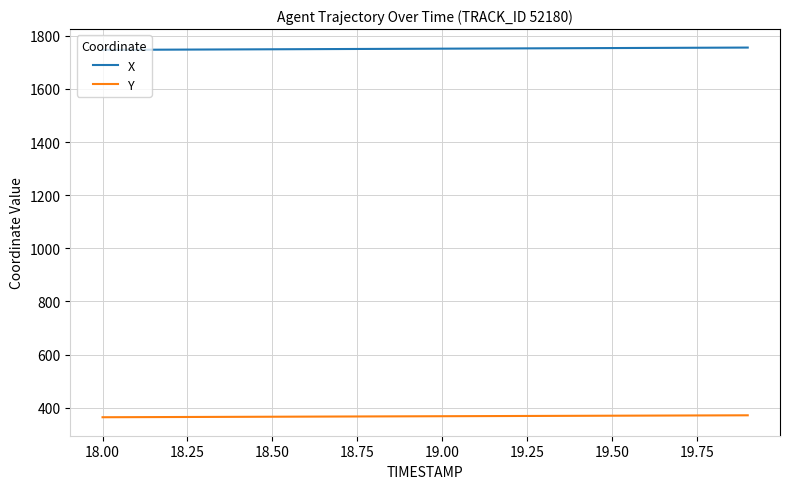

List the series in order of their overall mean, lowest first.

Y, X